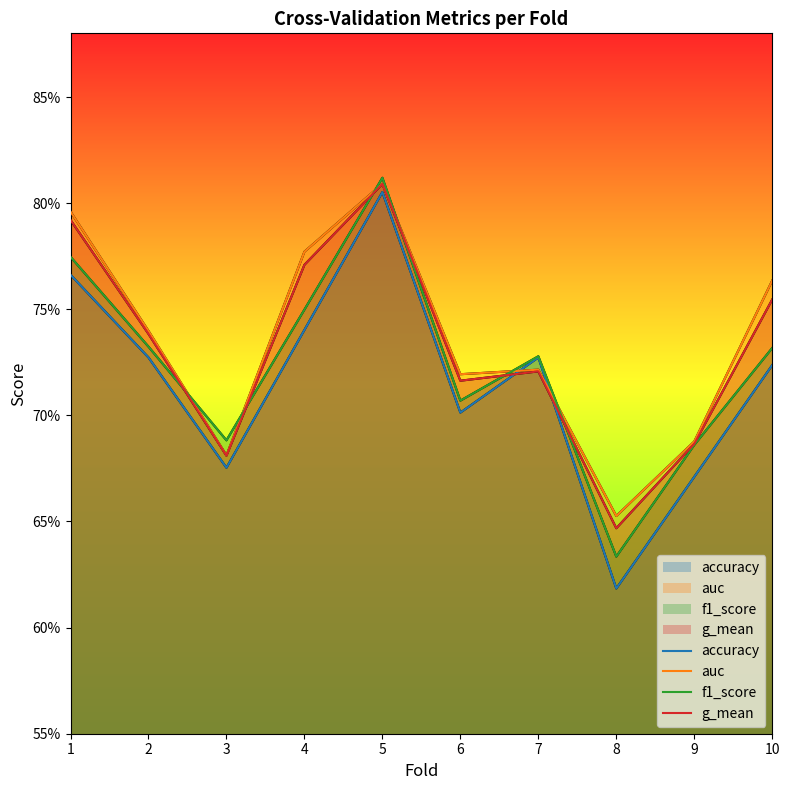

What is the sum of the accuracy values at 4 and 6?

1.4